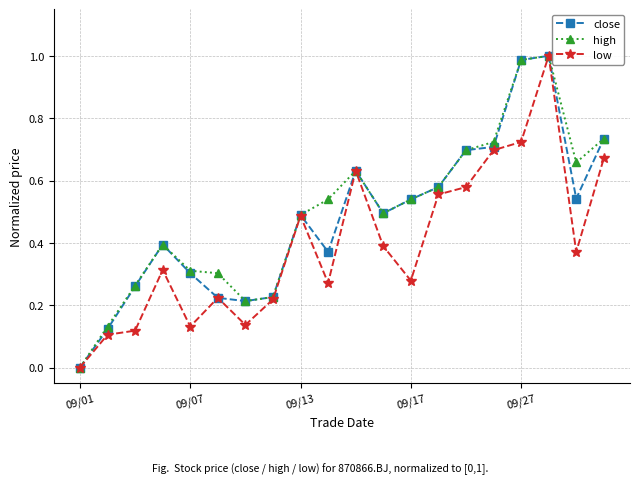

True or false: close has more than 0 interior local peaks.

True